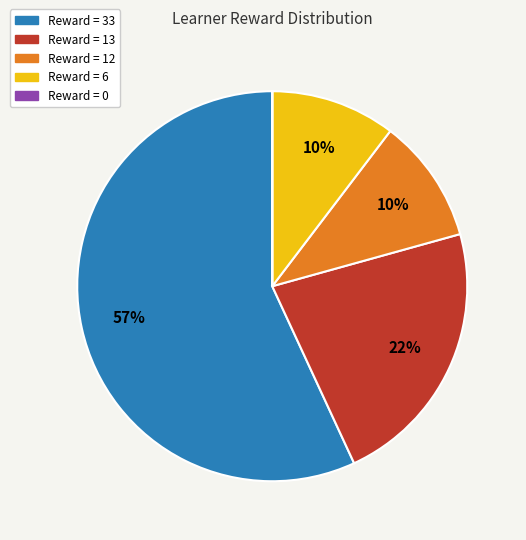

To the nearest percent, what is the average slice percentage?

20%